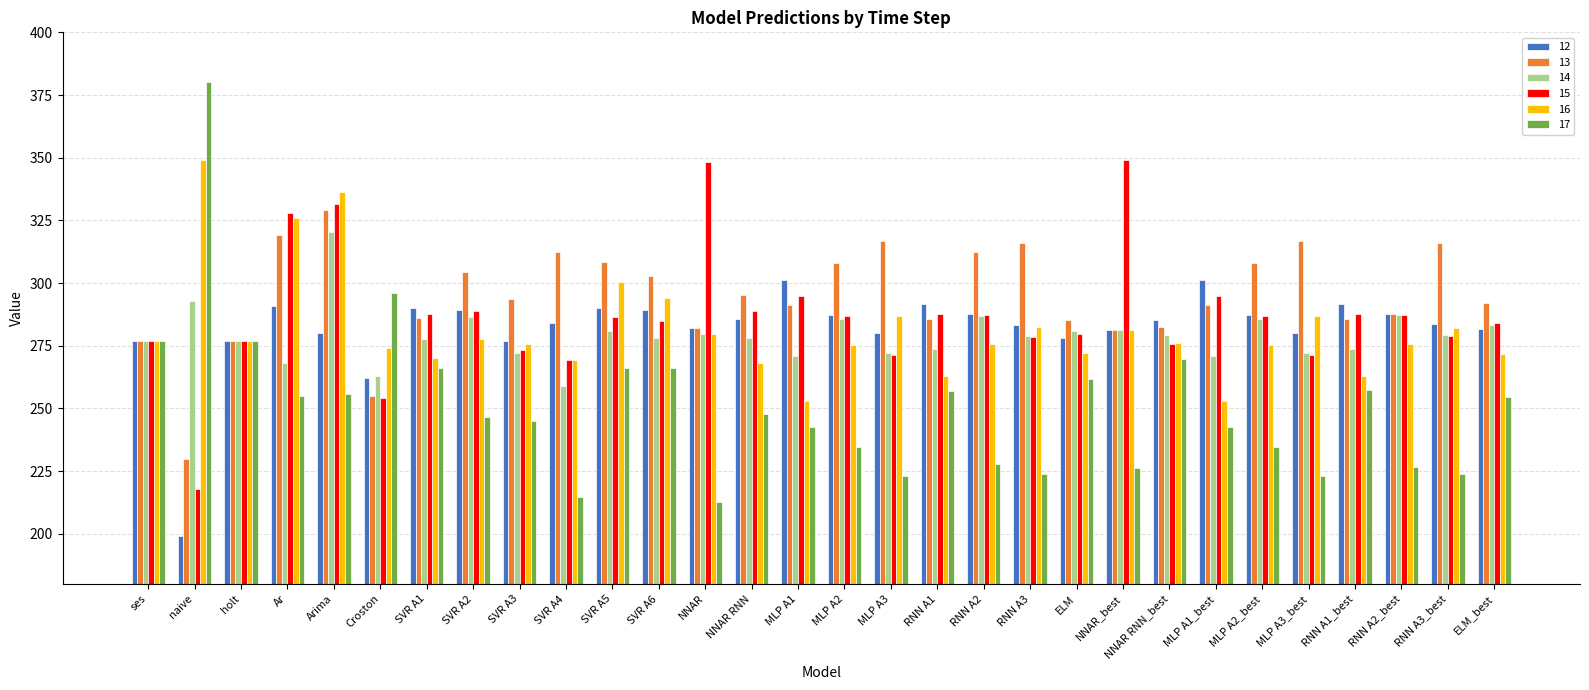

The value of 14 at MLP A3_best is 185.5. True or false?

False